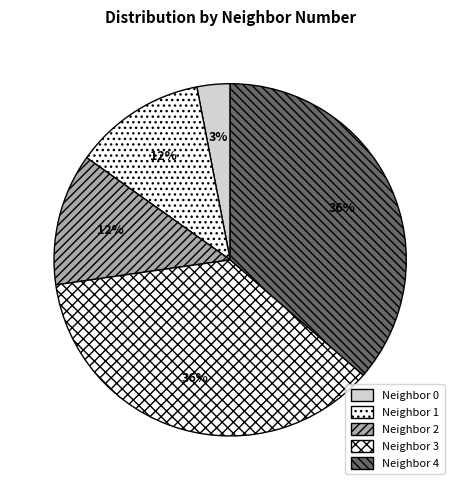

How many segments does this pie chart have?

5